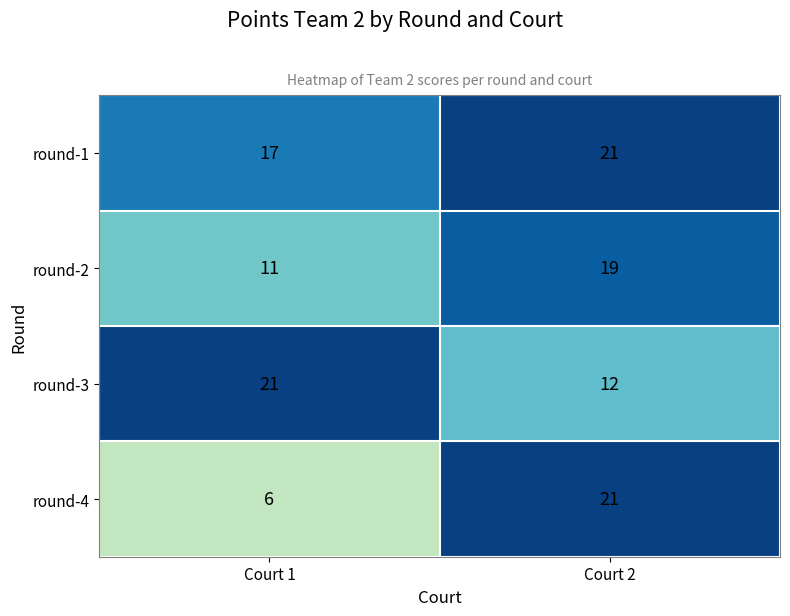

Reading left to right, extract all data points from this chart.

round-1: 17	21
round-2: 11	19
round-3: 21	12
round-4: 6	21